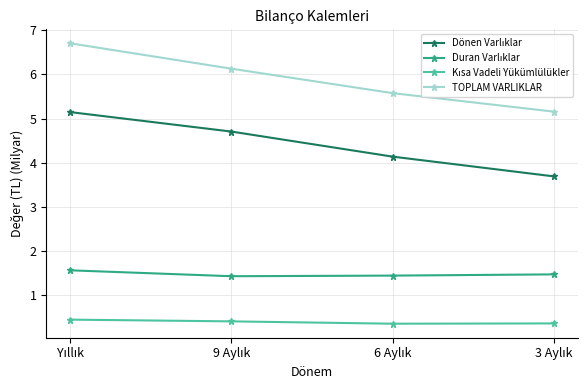

Which series has the largest range (max minus min)?

TOPLAM VARLIKLAR